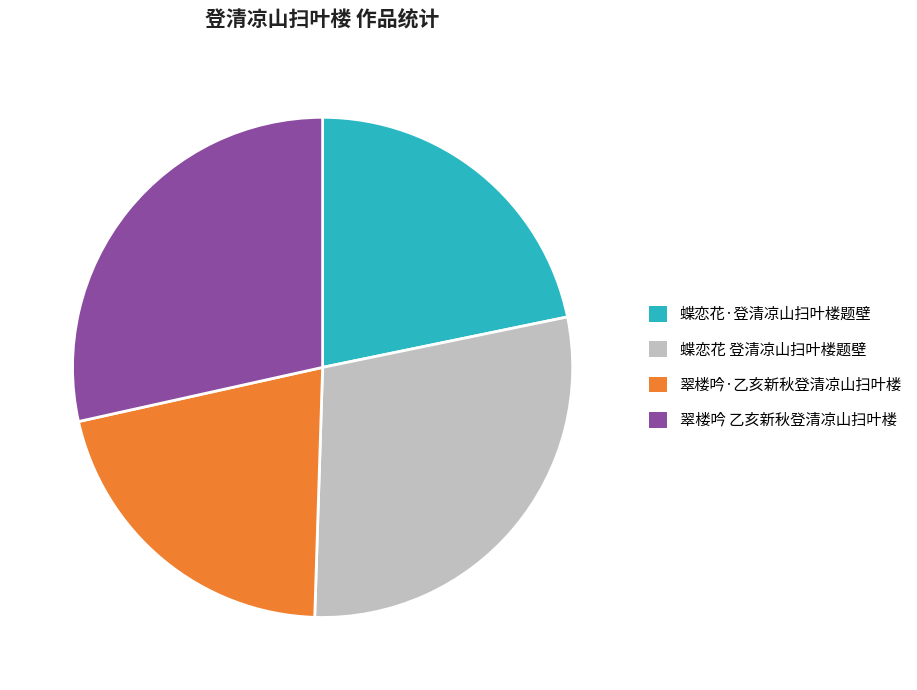

Approximately how many times larger is the value at 蝶恋花 登清凉山扫叶楼题壁 compared to 翠楼吟·乙亥新秋登清凉山扫叶楼?

1.4